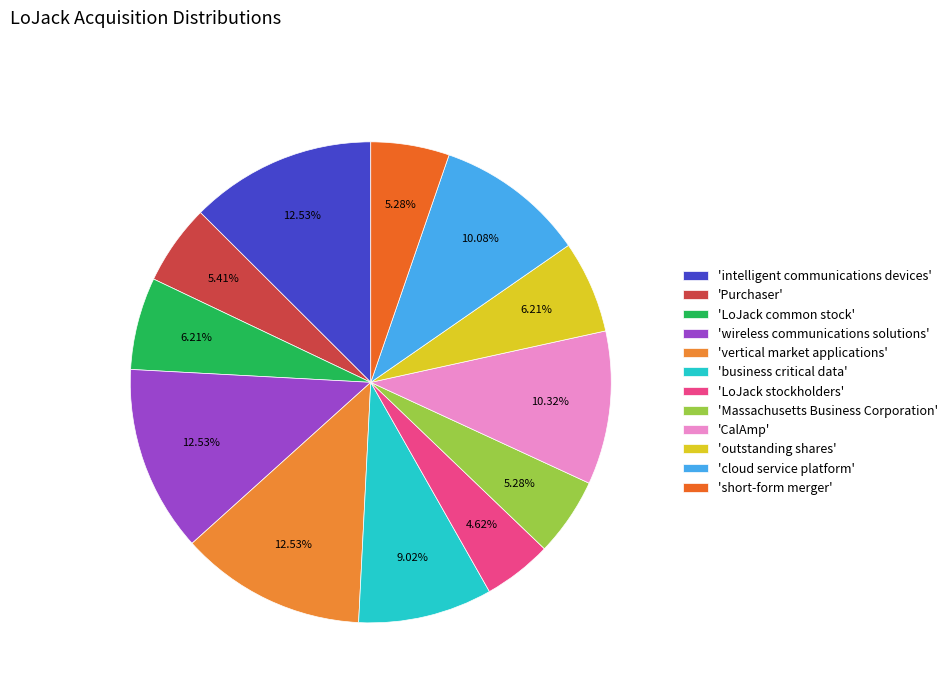

Rank the categories by value from lowest to highest.

LoJack stockholders, Massachusetts Business Corporation, short-form merger, Purchaser, LoJack common stock, outstanding shares, business critical data, cloud service platform, CalAmp, intelligent communications devices, wireless communications solutions, vertical market applications